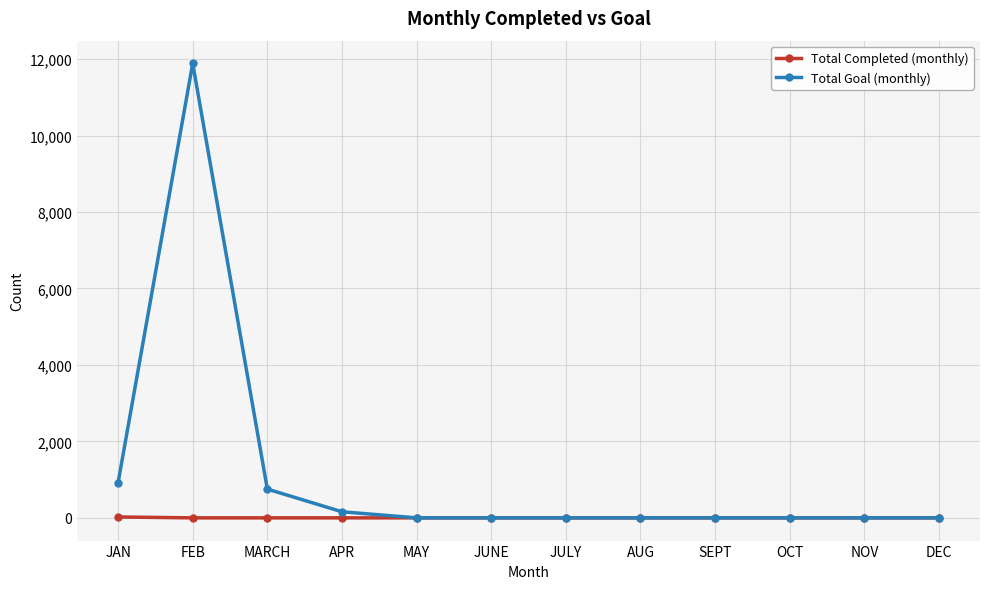

What is the label of the 7th point from the right?

JUNE